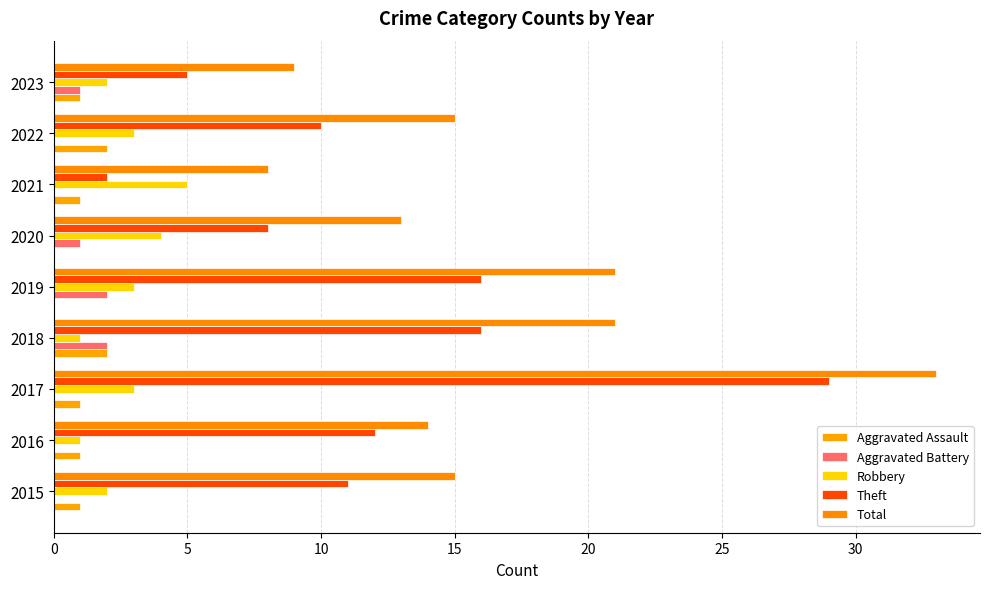

At which category is the sum across all series the highest?

2017